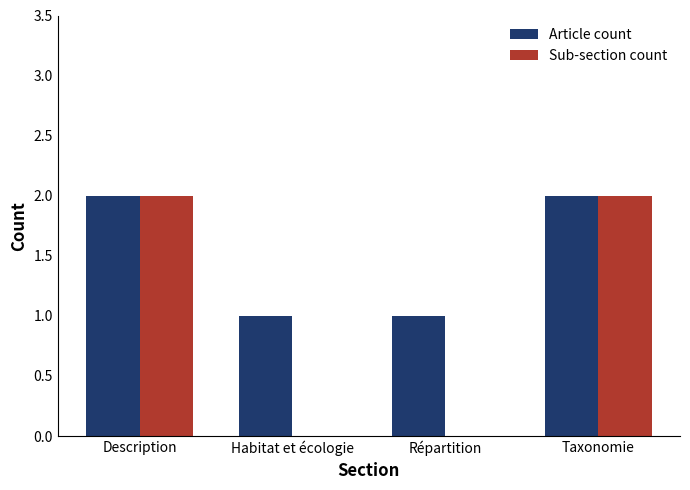

What is the total value across all series at Description?

4